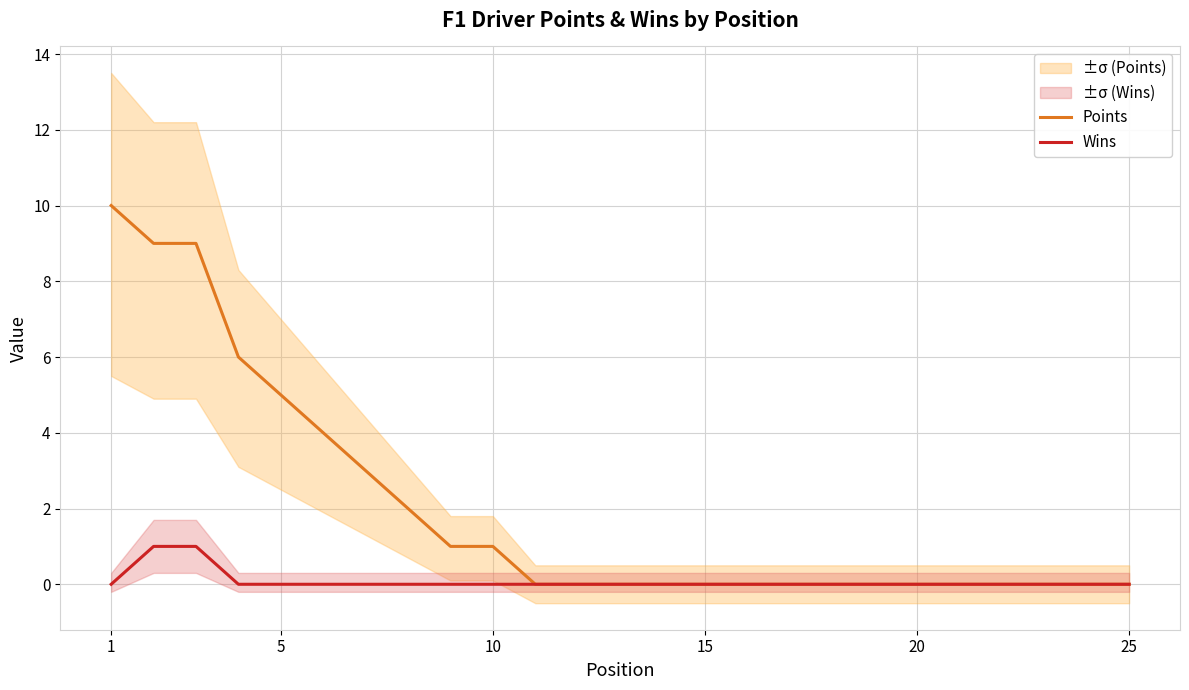

Which series has the largest total across all categories?

Points